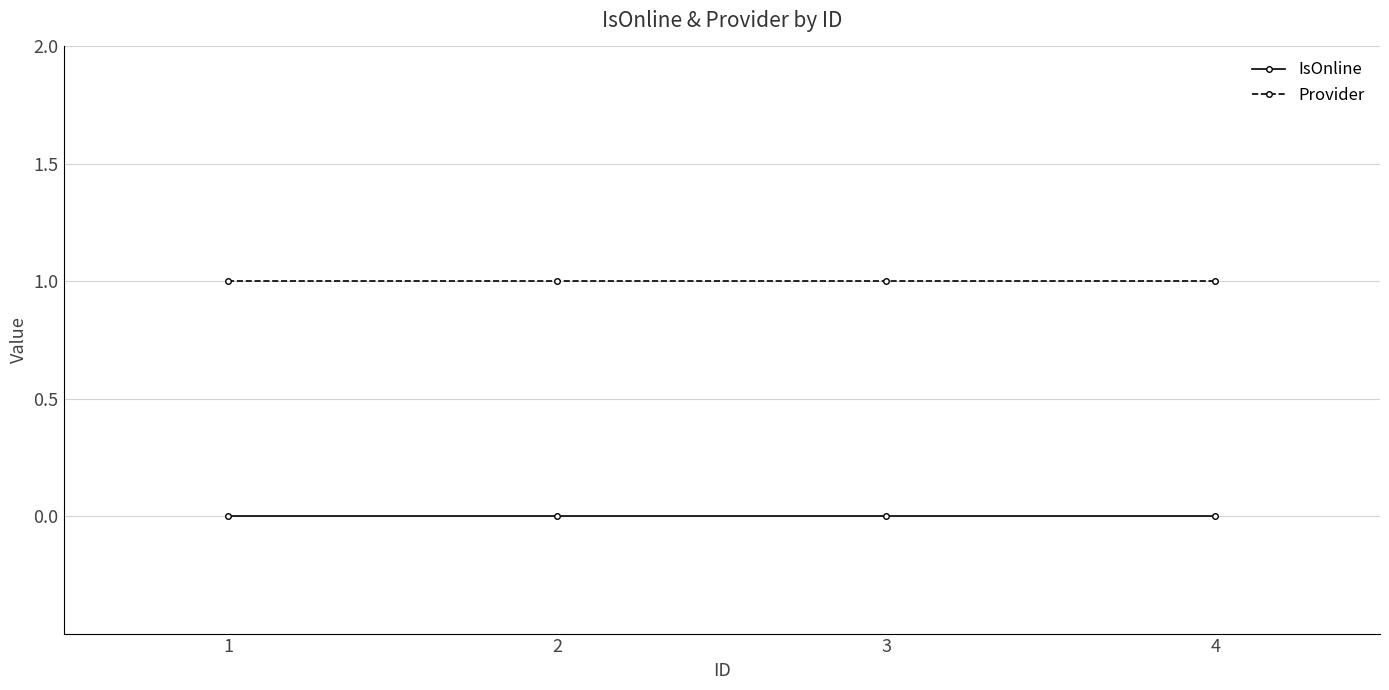

Reading left to right, what are all the values shown in this chart?

IsOnline: 0	0	0	0
Provider: 1	1	1	1